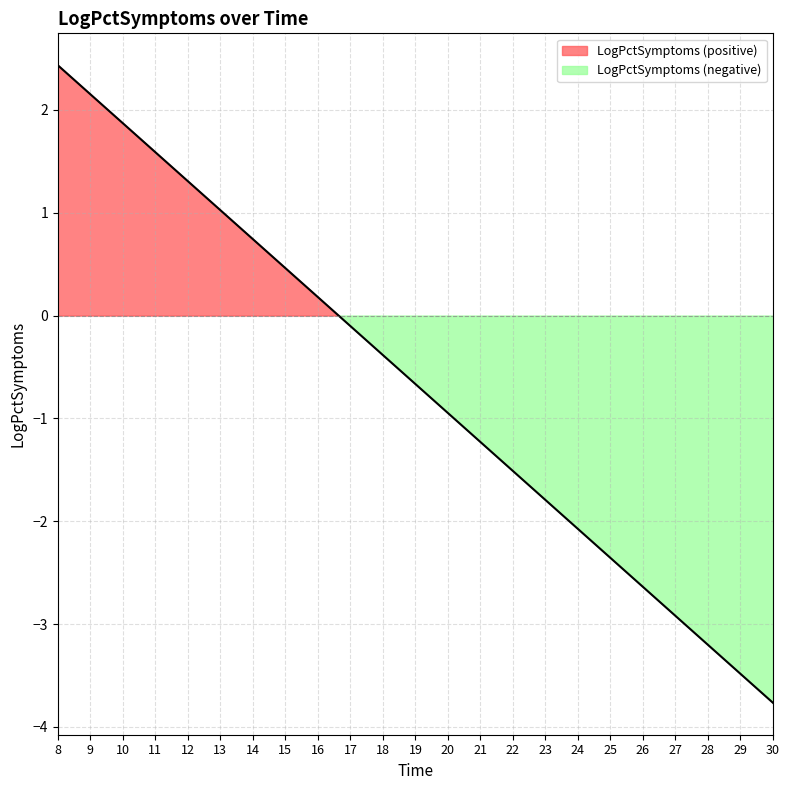

What is the difference between the maximum and minimum values?

6.2